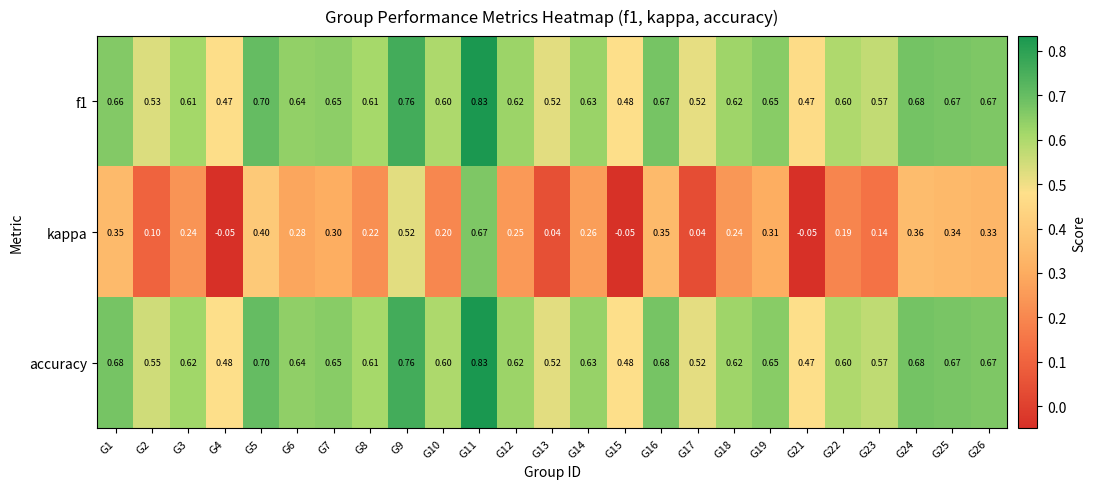

Between G6 and G23, which series saw the biggest shift?

kappa